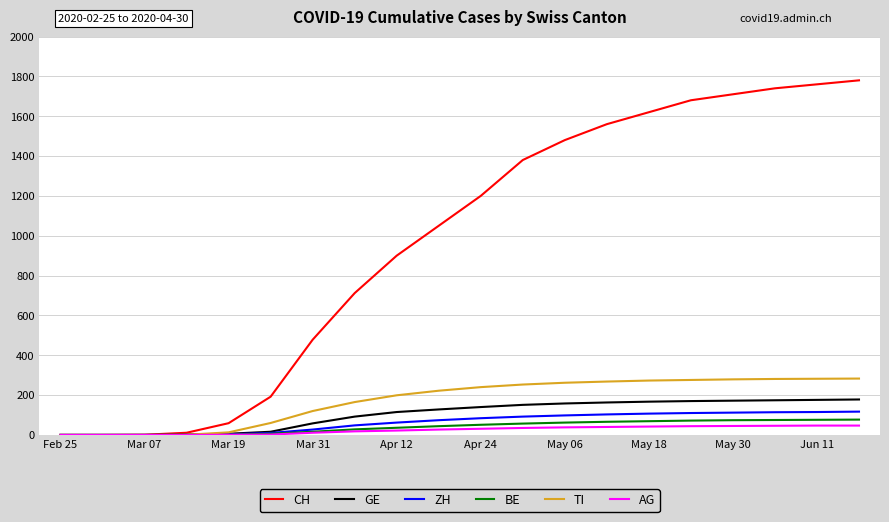

Which series has the largest range (max minus min)?

CH